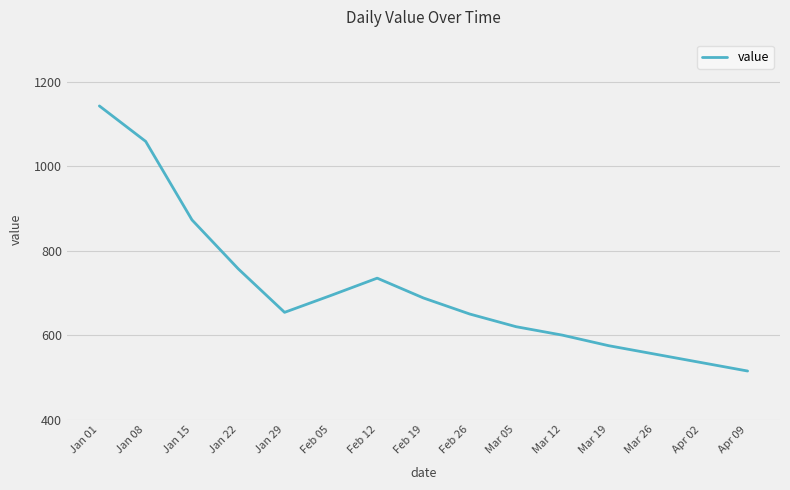

True or false: there are more than 1 points higher than both neighbors.

False